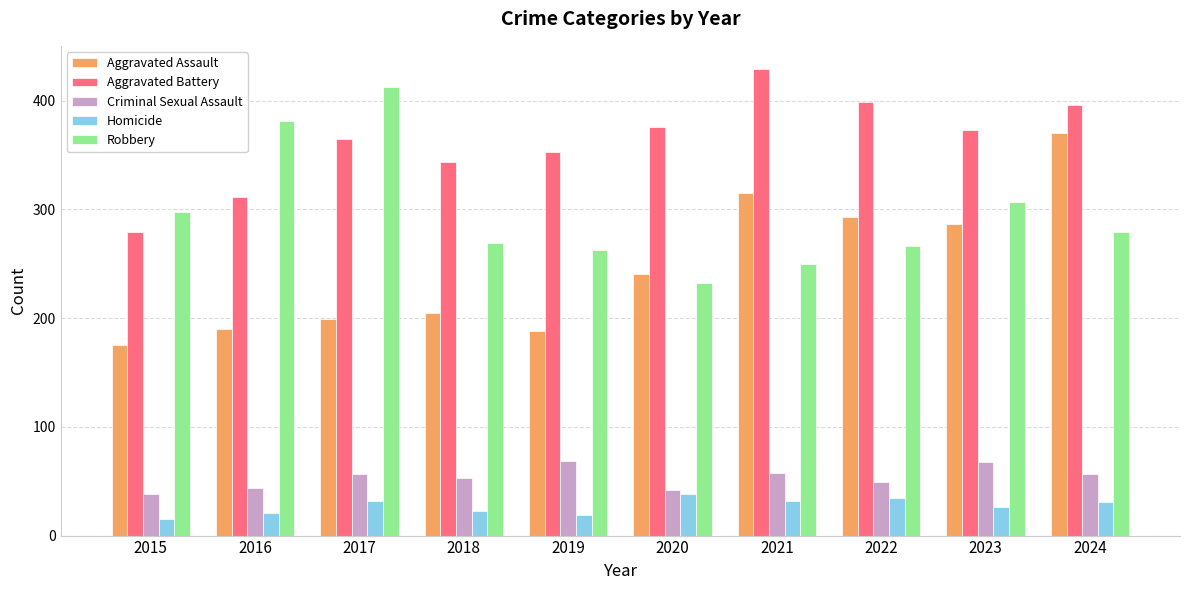

Is it true that Criminal Sexual Assault equals 15 at 2019?

False